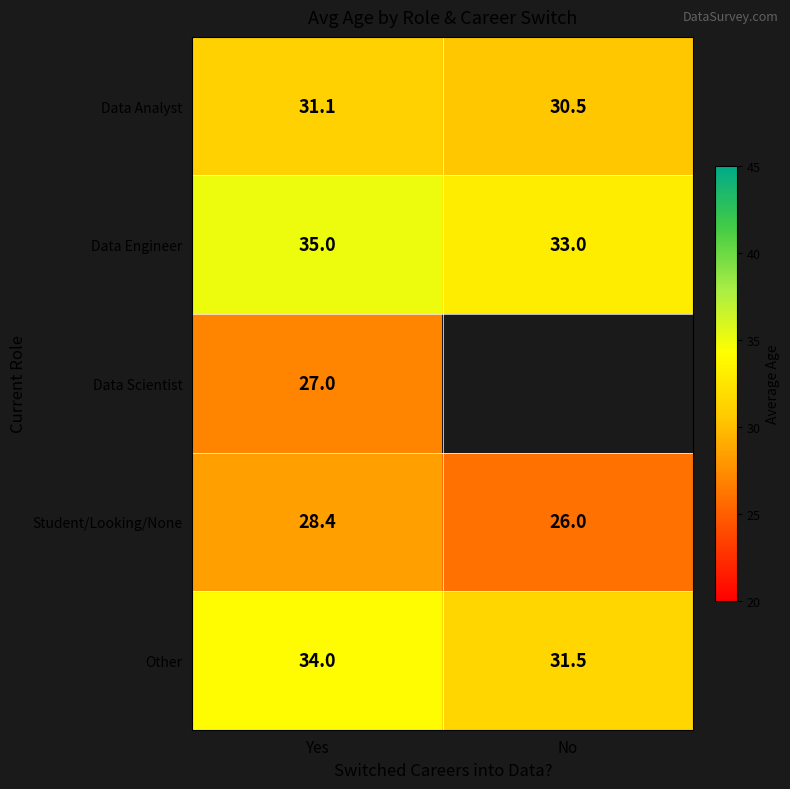

How many distinct data groups are displayed?

5